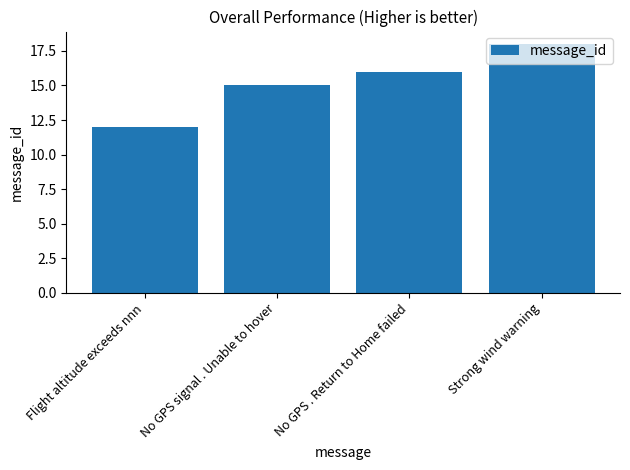

What is the sum of all values?

61